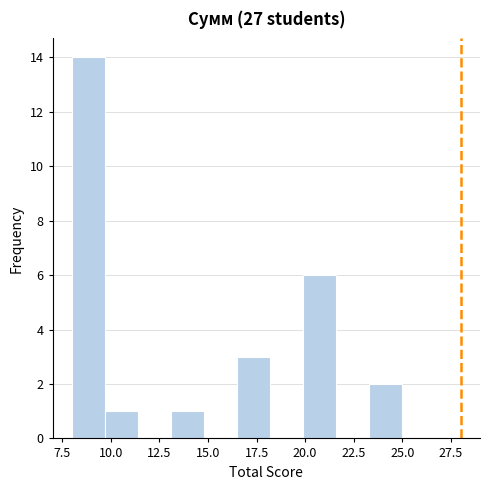

Around what value on the x-axis is the tallest bar? Give the approximate position of its centre, as read against the axis.

9.0